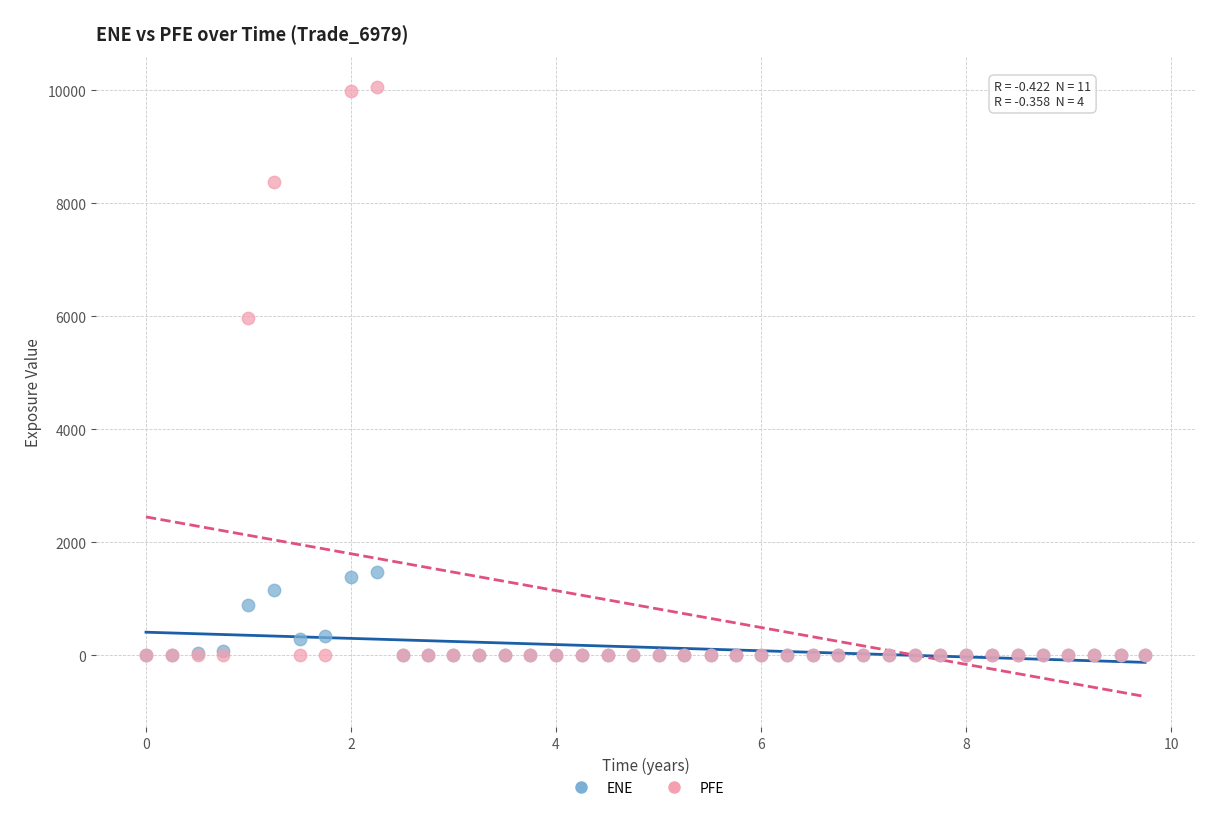

Across all series, what Y value is closest to 5028?

5964.4